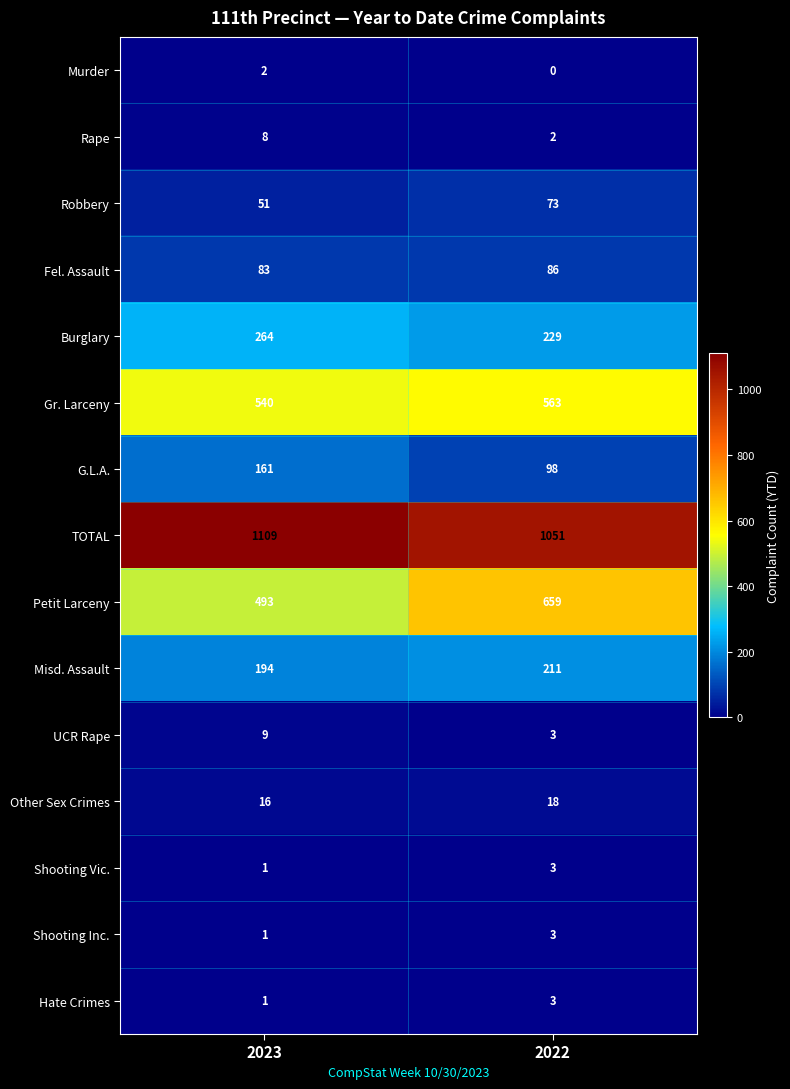

How many series are shown in this chart?

15